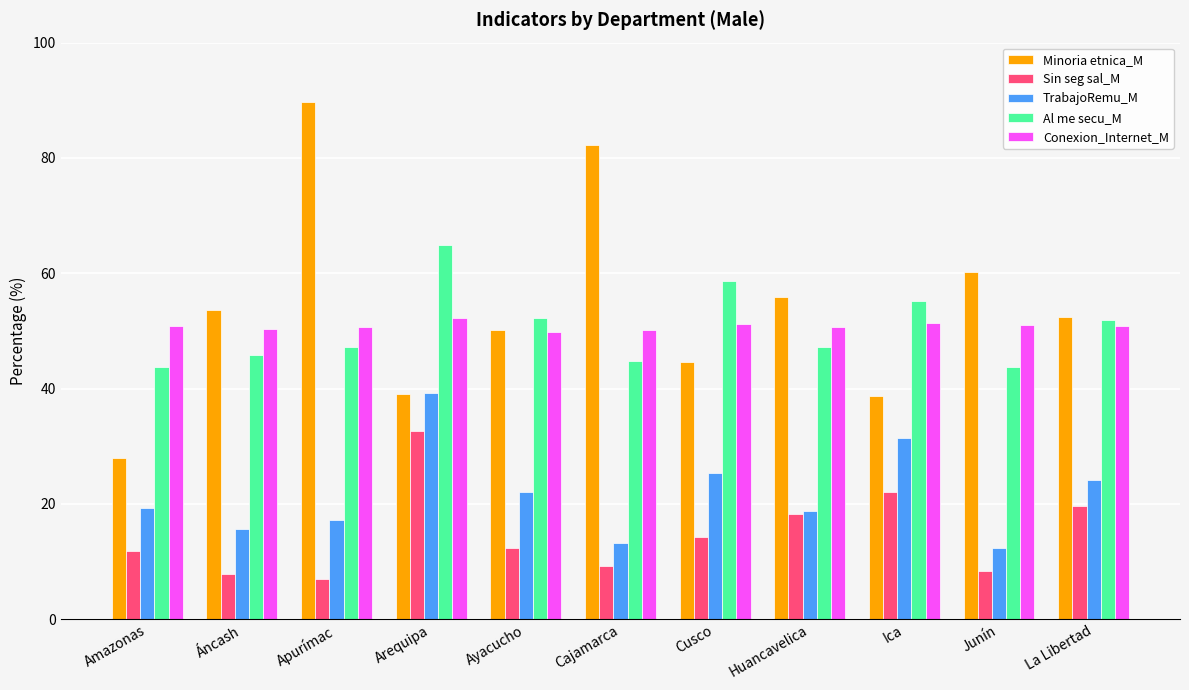

What is the minimum value shown in the chart?

7.0